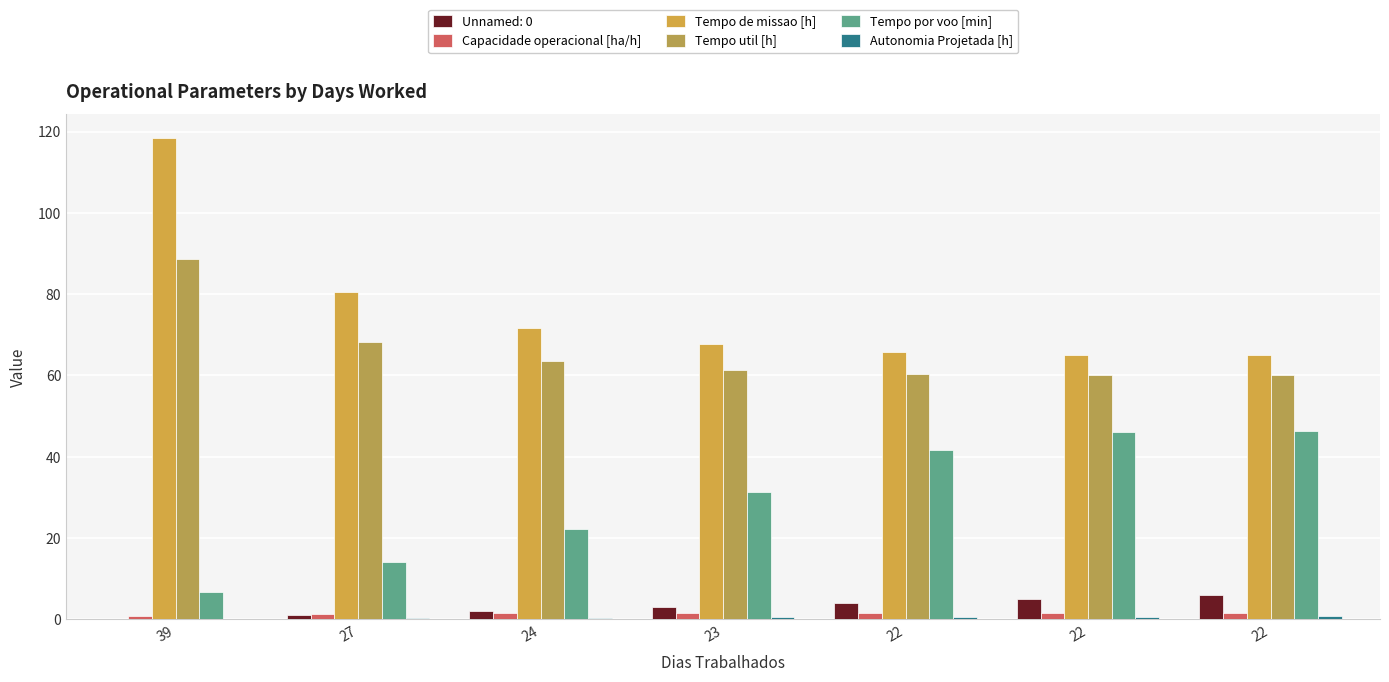

What is the total value across all series at 22?

169.5